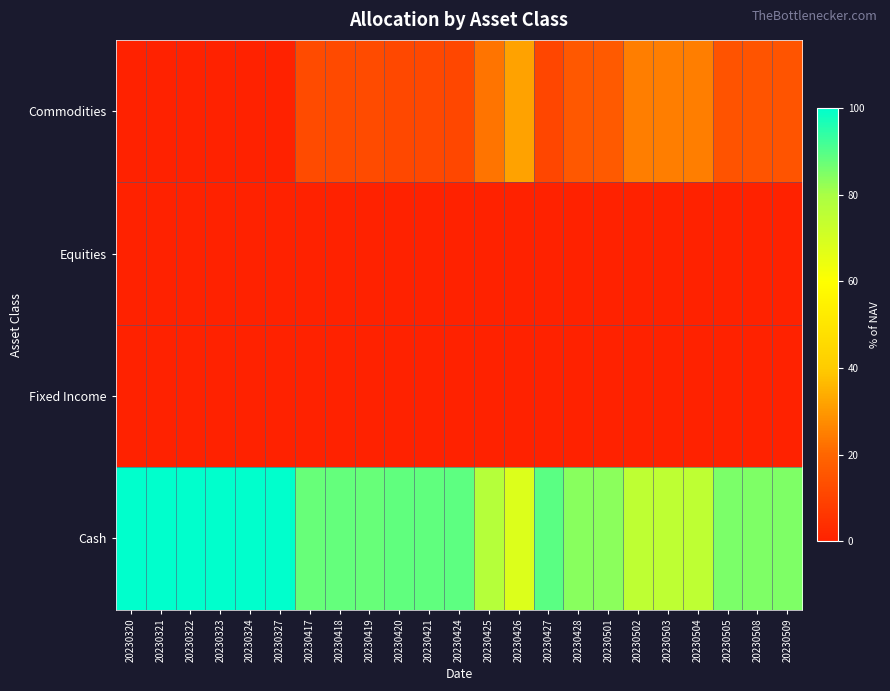

How many categories are shown in the chart?

23